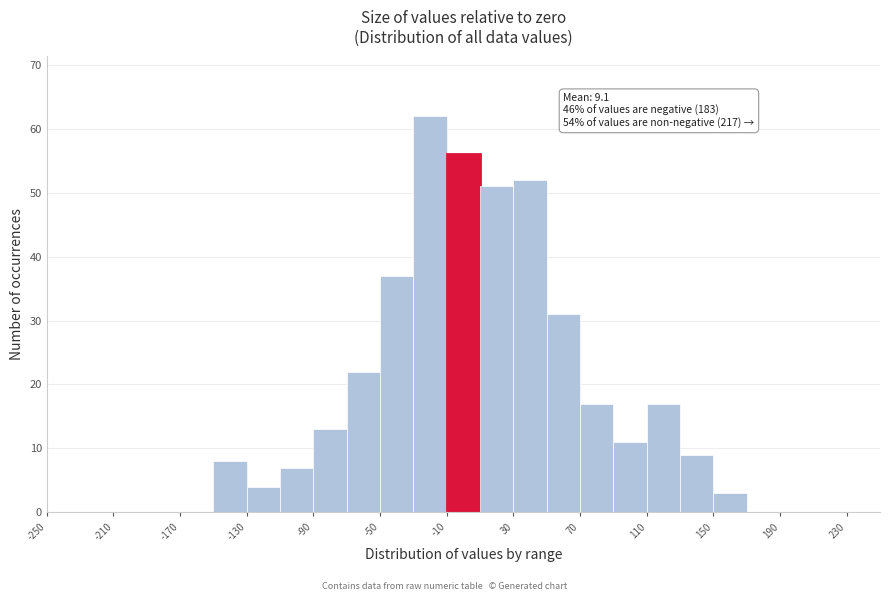

Which range on the x-axis has the tallest bar?

-30 to -10